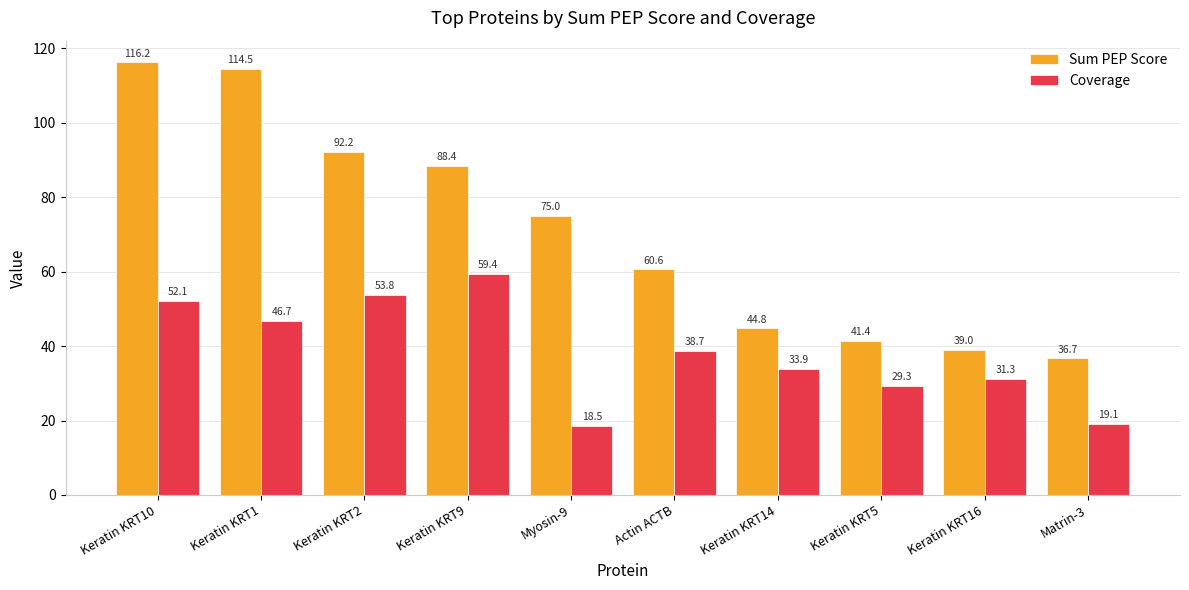

How many series are shown in this chart?

2